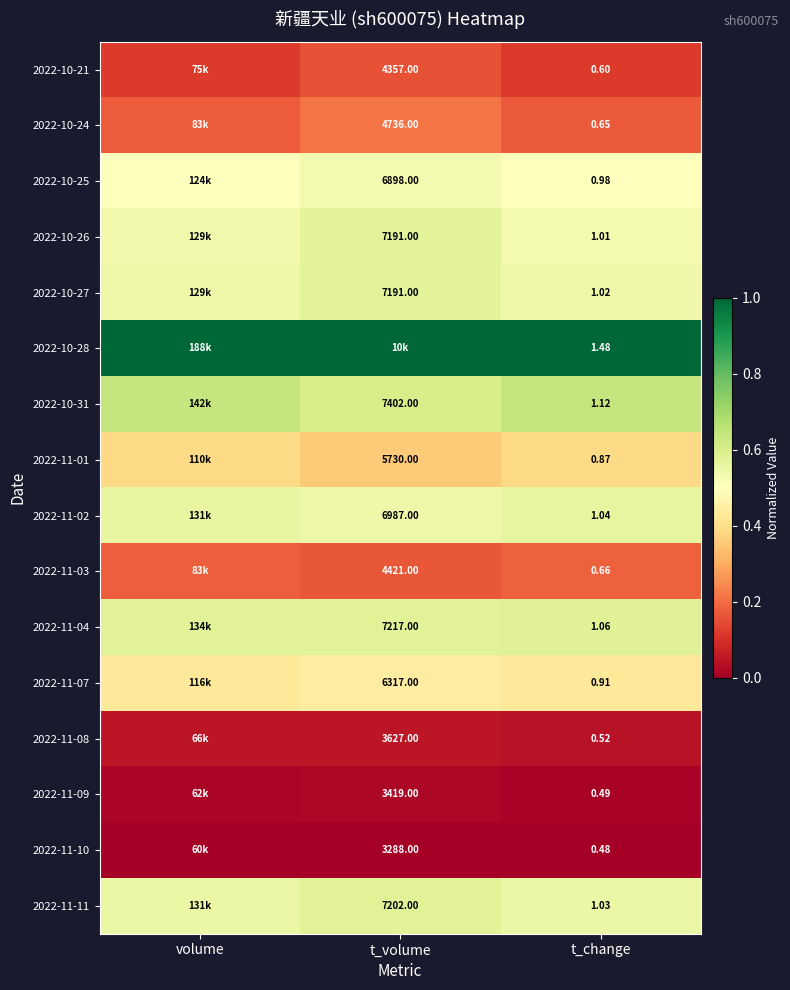

What is the difference between the highest and lowest values at t_change?

1.0